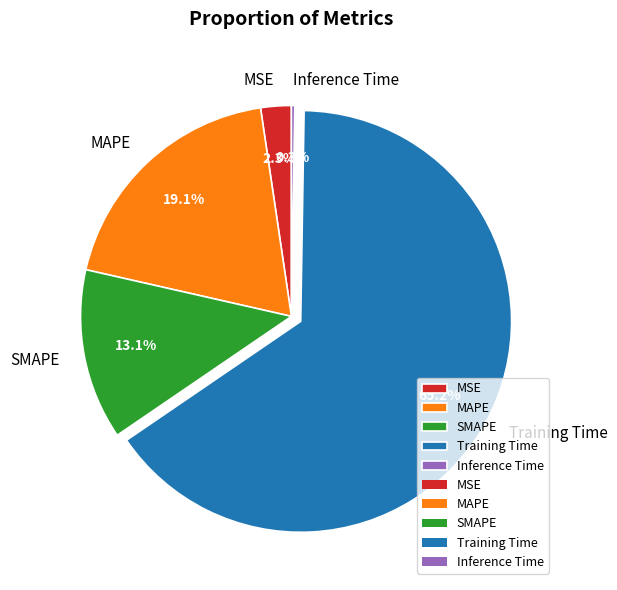

What is the majority slice?

Training Time